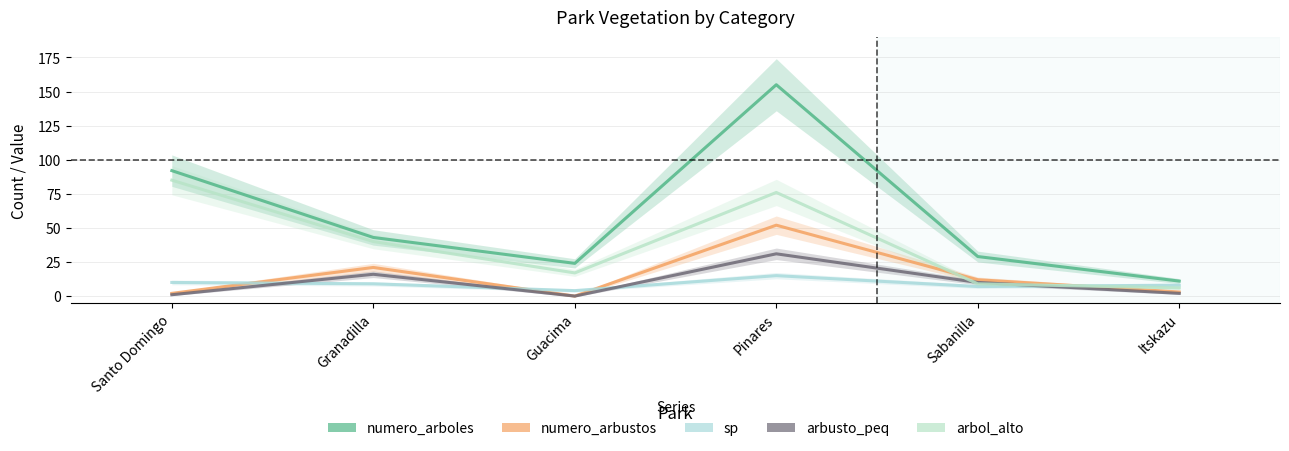

What is the value of the sp point at the 1st from the left?

10